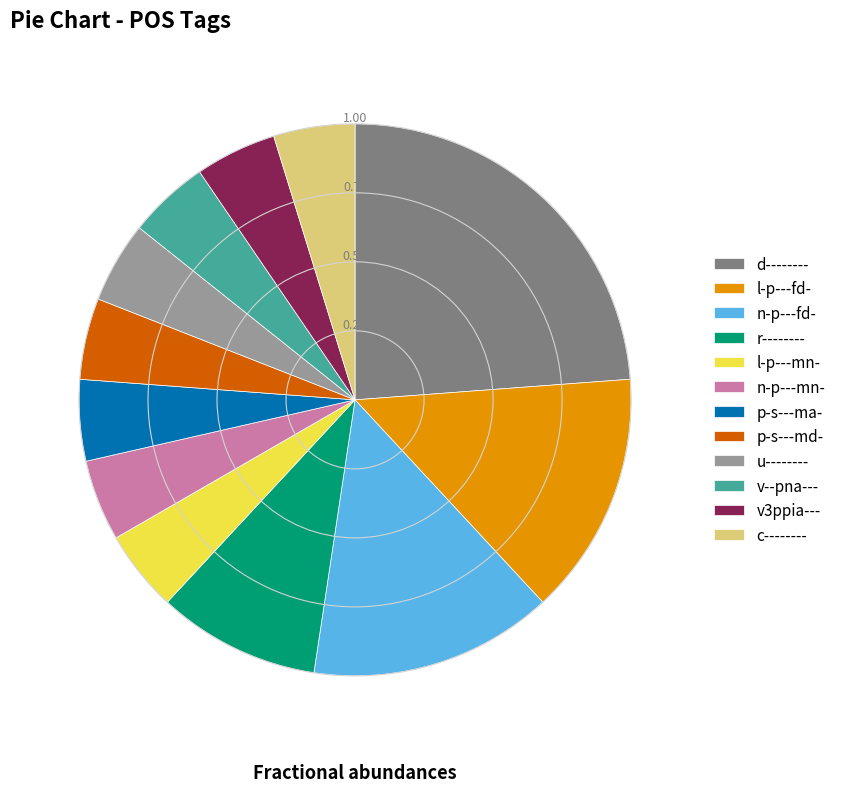

Count the number of slices in the pie.

12